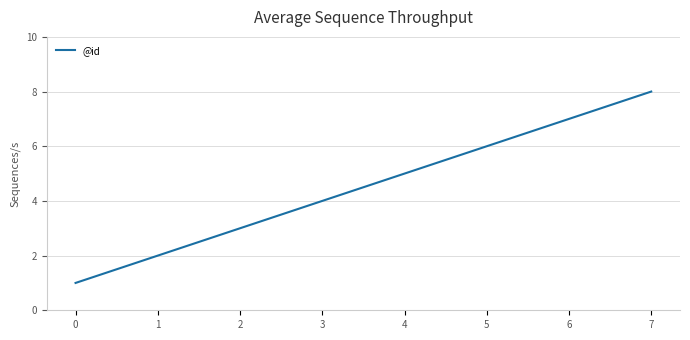

List the labels in order of value, largest first.

7, 6, 5, 4, 3, 2, 1, 0